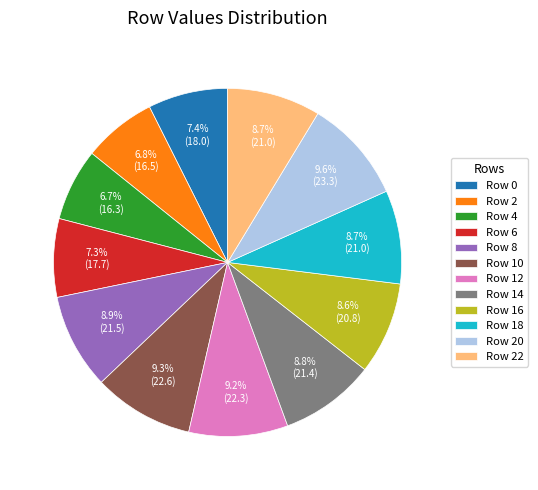

Is the sum of Row 12 and Row 18 greater than half?

No